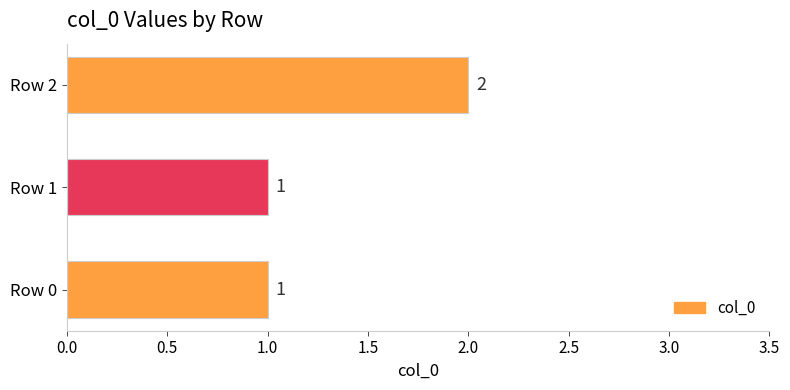

How many values exceed 1?

1